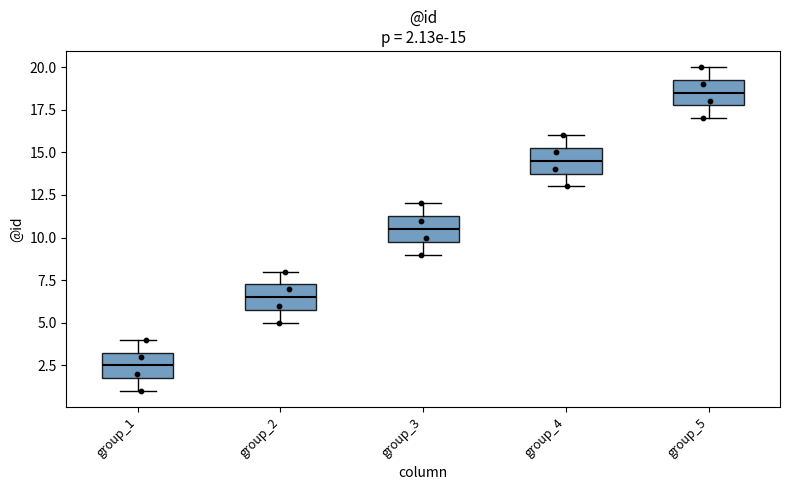

Which box's median line is the lowest?

group_1